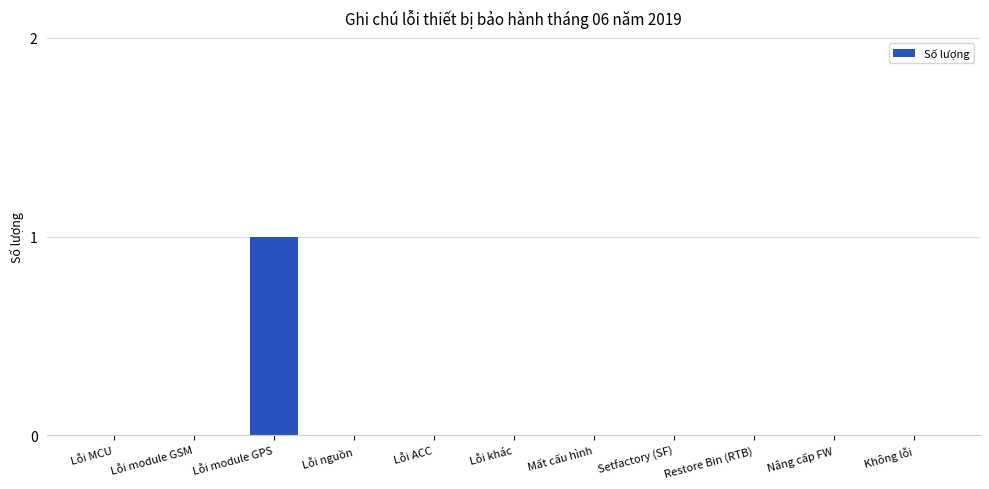

Which category has the highest value across all series?

Lỗi module GPS